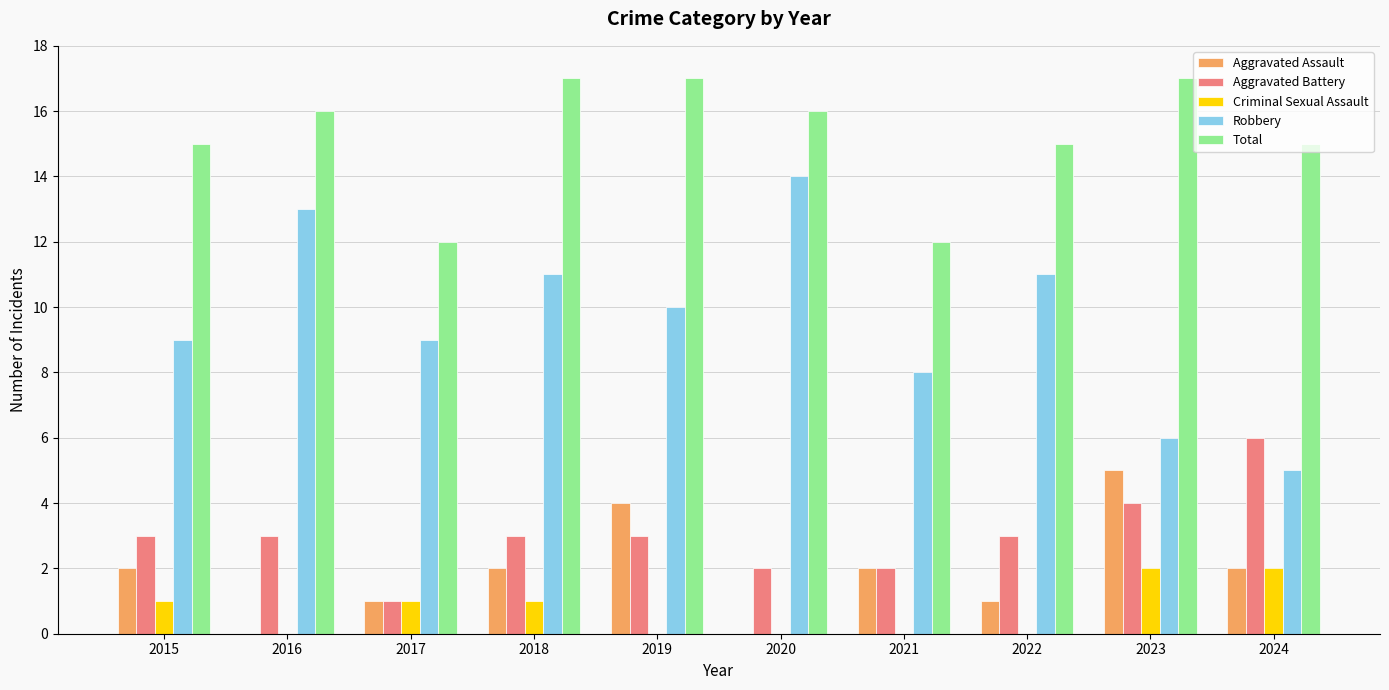

The value of Aggravated Battery at 2018 is 1. True or false?

False